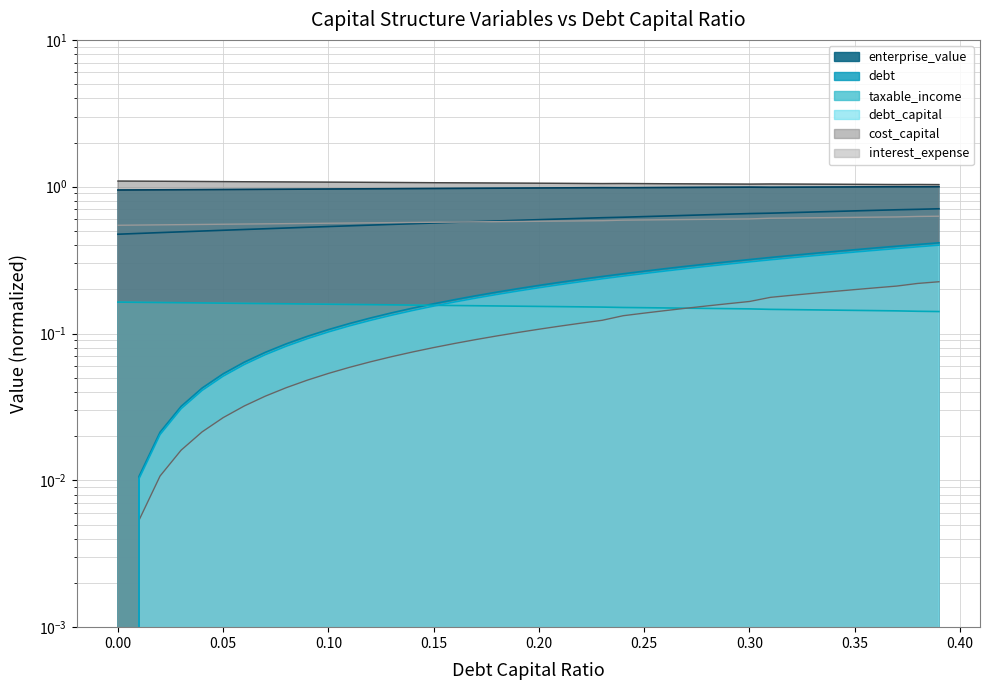

How many distinct data groups are displayed?

6